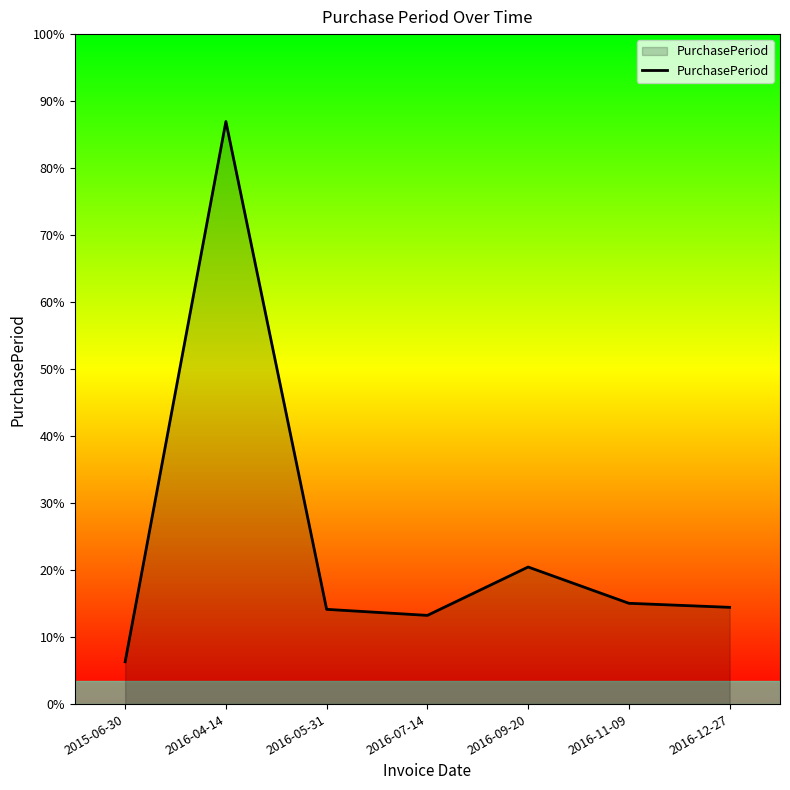

Does the chart have visible grid lines?

No